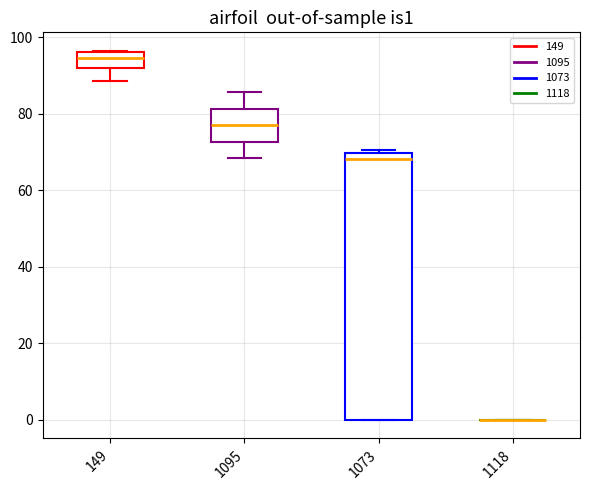

Which box is the tallest, from its lower edge to its upper edge?

1073